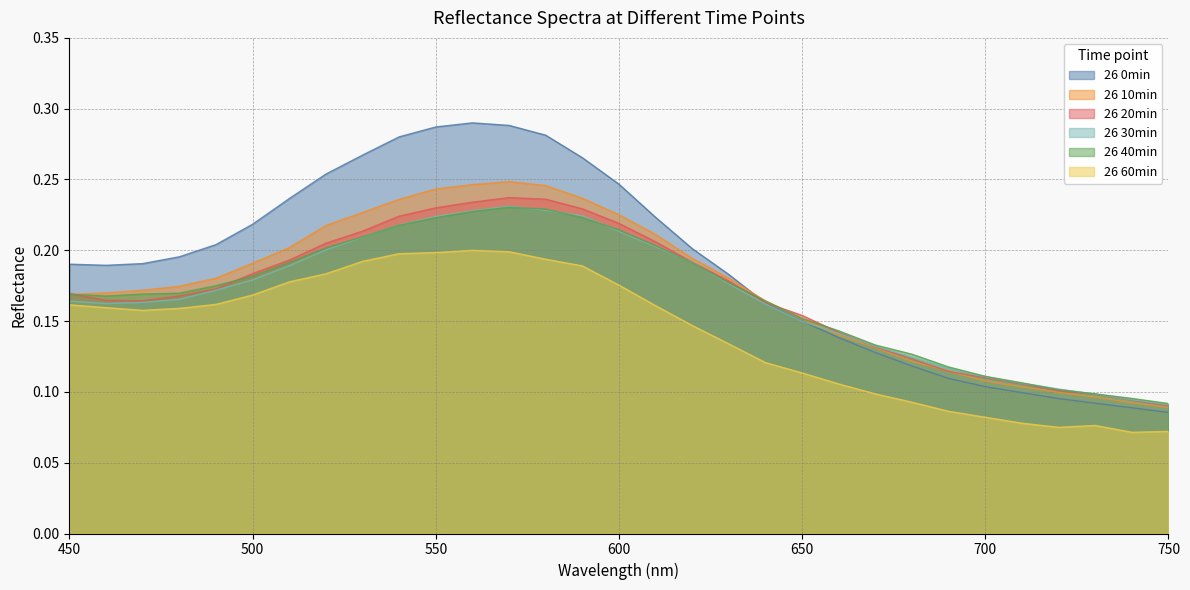

Reading right to left, list all the values displayed in this chart.

26 0min: 750=0.1	740=0.1	730=0.1	720=0.1	710=0.1	700=0.1	690=0.1	680=0.1	670=0.1	660=0.1	650=0.1	640=0.2	630=0.2	620=0.2	610=0.2	600=0.2	590=0.3	580=0.3	570=0.3	560=0.3	550=0.3	540=0.3	530=0.3	520=0.3	510=0.2	500=0.2	490=0.2	480=0.2	470=0.2	460=0.2	450=0.2
26 10min: 750=0.1	740=0.1	730=0.1	720=0.1	710=0.1	700=0.1	690=0.1	680=0.1	670=0.1	660=0.1	650=0.2	640=0.2	630=0.2	620=0.2	610=0.2	600=0.2	590=0.2	580=0.2	570=0.2	560=0.2	550=0.2	540=0.2	530=0.2	520=0.2	510=0.2	500=0.2	490=0.2	480=0.2	470=0.2	460=0.2	450=0.2
26 20min: 750=0.1	740=0.1	730=0.1	720=0.1	710=0.1	700=0.1	690=0.1	680=0.1	670=0.1	660=0.1	650=0.2	640=0.2	630=0.2	620=0.2	610=0.2	600=0.2	590=0.2	580=0.2	570=0.2	560=0.2	550=0.2	540=0.2	530=0.2	520=0.2	510=0.2	500=0.2	490=0.2	480=0.2	470=0.2	460=0.2	450=0.2
26 30min: 750=0.1	740=0.1	730=0.1	720=0.1	710=0.1	700=0.1	690=0.1	680=0.1	670=0.1	660=0.1	650=0.1	640=0.2	630=0.2	620=0.2	610=0.2	600=0.2	590=0.2	580=0.2	570=0.2	560=0.2	550=0.2	540=0.2	530=0.2	520=0.2	510=0.2	500=0.2	490=0.2	480=0.2	470=0.2	460=0.2	450=0.2
26 40min: 750=0.1	740=0.1	730=0.1	720=0.1	710=0.1	700=0.1	690=0.1	680=0.1	670=0.1	660=0.1	650=0.2	640=0.2	630=0.2	620=0.2	610=0.2	600=0.2	590=0.2	580=0.2	570=0.2	560=0.2	550=0.2	540=0.2	530=0.2	520=0.2	510=0.2	500=0.2	490=0.2	480=0.2	470=0.2	460=0.2	450=0.2
26 60min: 750=0.1	740=0.1	730=0.1	720=0.1	710=0.1	700=0.1	690=0.1	680=0.1	670=0.1	660=0.1	650=0.1	640=0.1	630=0.1	620=0.1	610=0.2	600=0.2	590=0.2	580=0.2	570=0.2	560=0.2	550=0.2	540=0.2	530=0.2	520=0.2	510=0.2	500=0.2	490=0.2	480=0.2	470=0.2	460=0.2	450=0.2